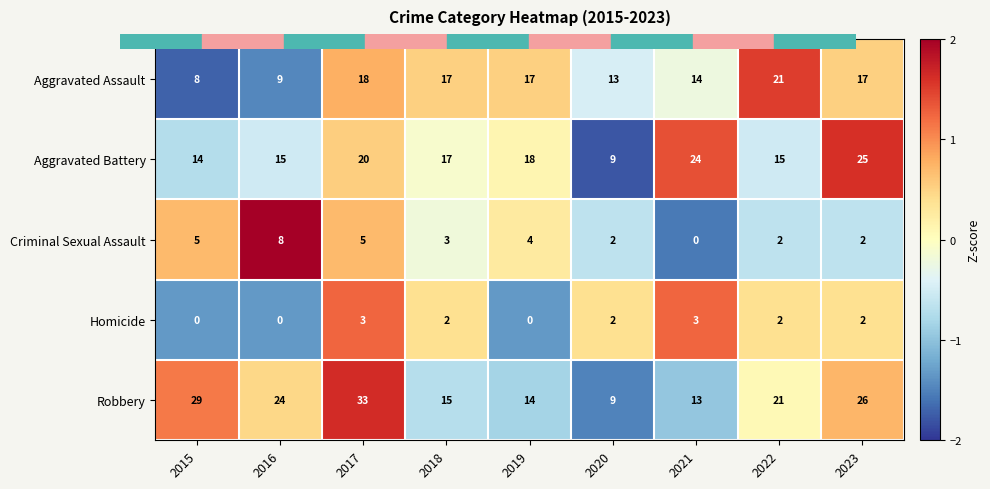

What is the sum of the Criminal Sexual Assault values at 2016 and 2021?

8